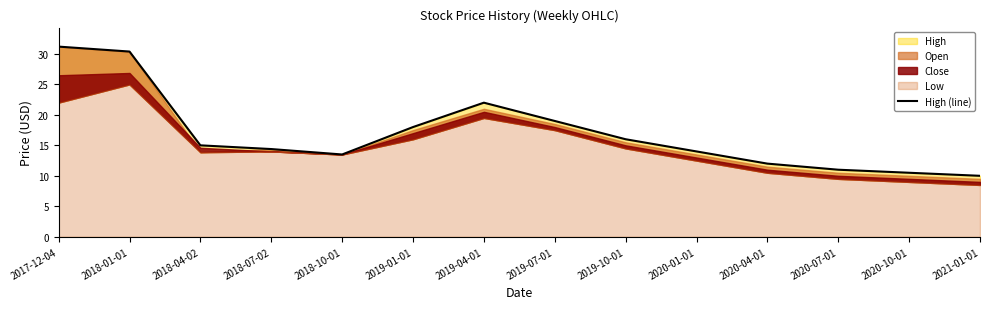

At which category does the chart reach its minimum across all series?

2021-01-01